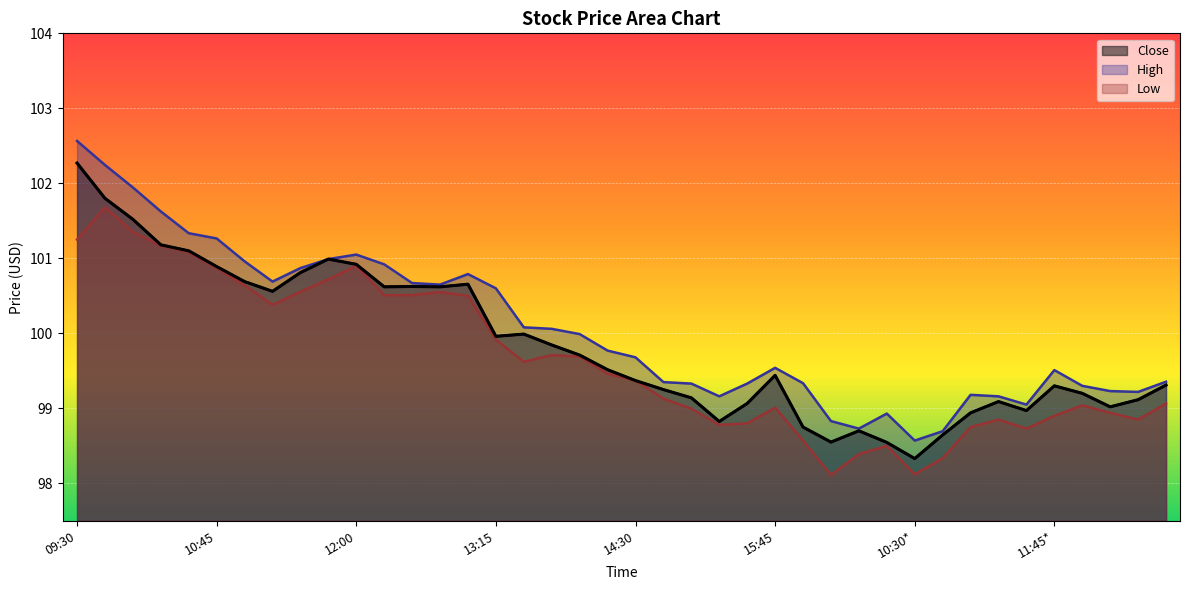

What are all the series names shown in the legend?

Close, High, Low